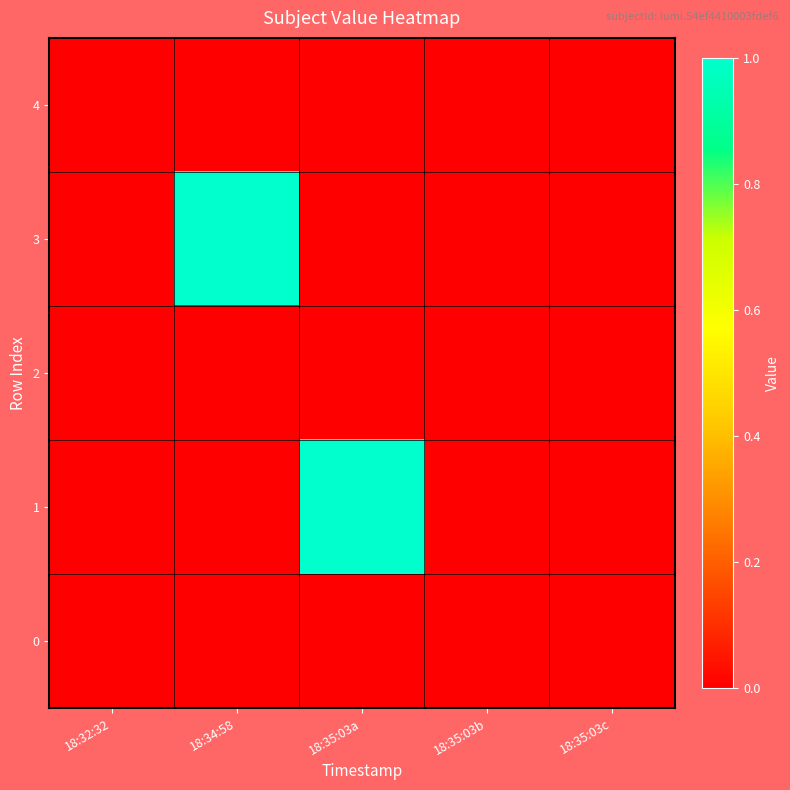

Reading left to right, extract all data points from this chart.

4: 18:32:32=0	18:34:58=0	18:35:03a=0	18:35:03b=0	18:35:03c=0
3: 18:32:32=0	18:34:58=1	18:35:03a=0	18:35:03b=0	18:35:03c=0
2: 18:32:32=0	18:34:58=0	18:35:03a=0	18:35:03b=0	18:35:03c=0
1: 18:32:32=0	18:34:58=0	18:35:03a=1	18:35:03b=0	18:35:03c=0
0: 18:32:32=0	18:34:58=0	18:35:03a=0	18:35:03b=0	18:35:03c=0